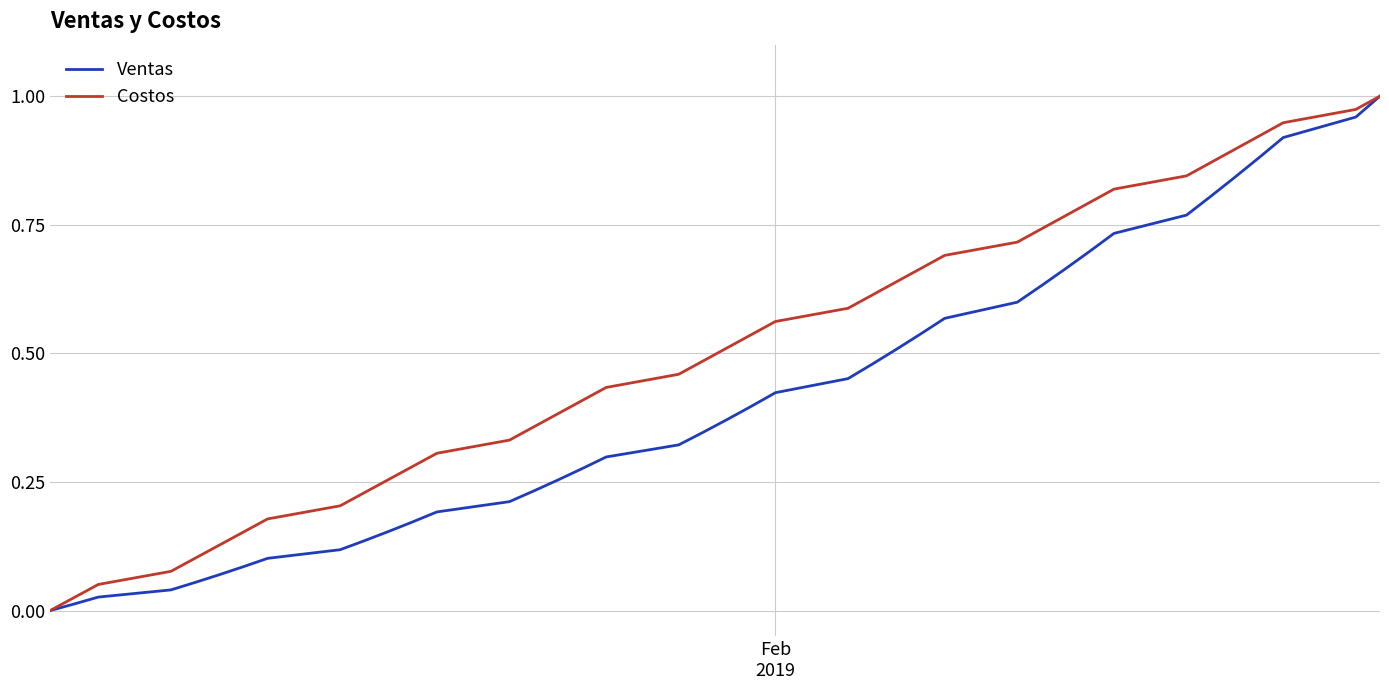

Which series has the largest total across all categories?

Costos